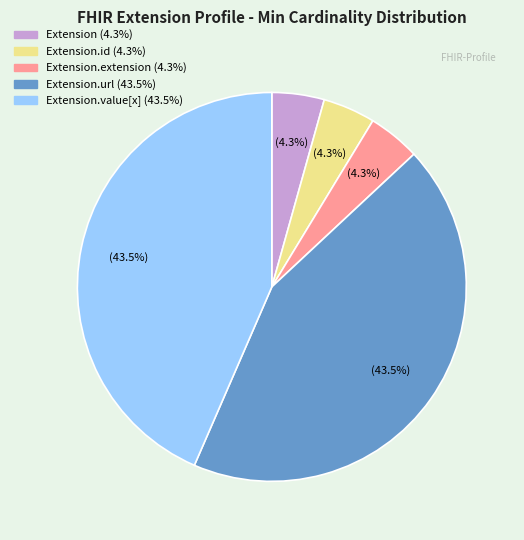

Is there any slice that represents more than half of the pie?

No